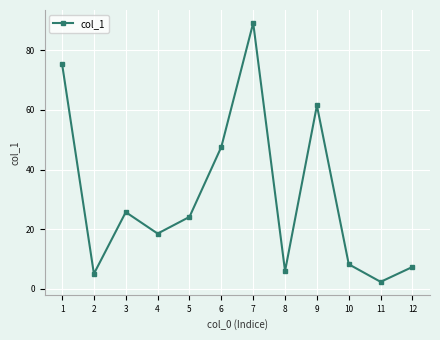

Between 12 and 10, which is larger?

10